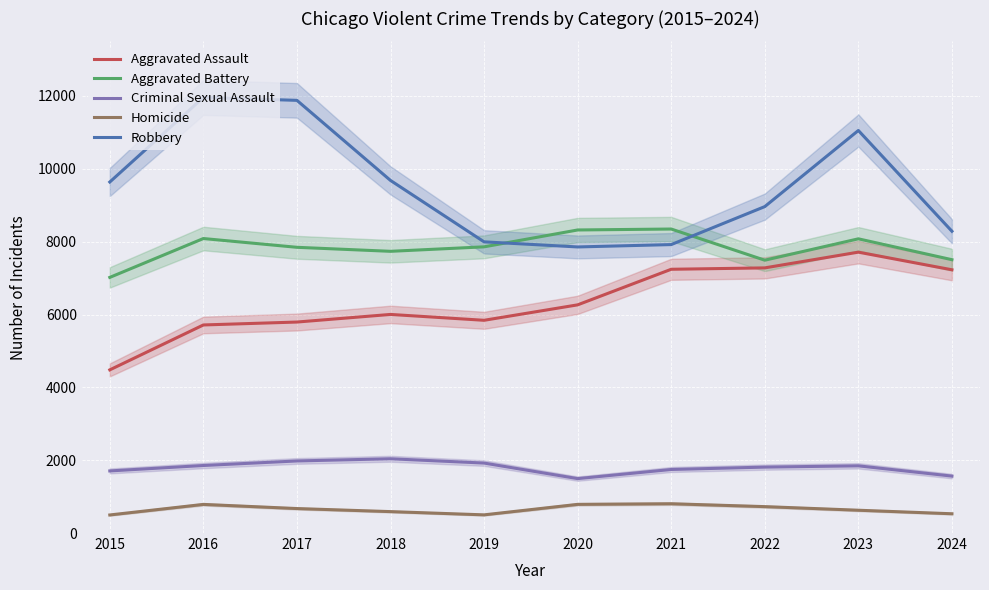

Is the value of Homicide at 2021 greater than the value of Aggravated Assault at 2020?

No